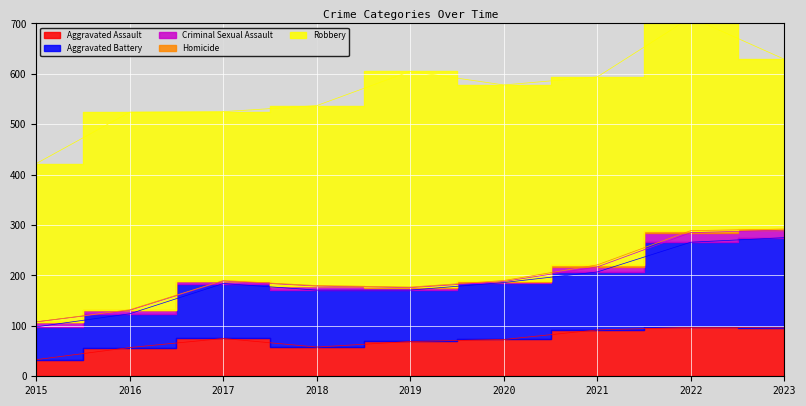

At which label is Aggravated Battery closest to 122?

2021